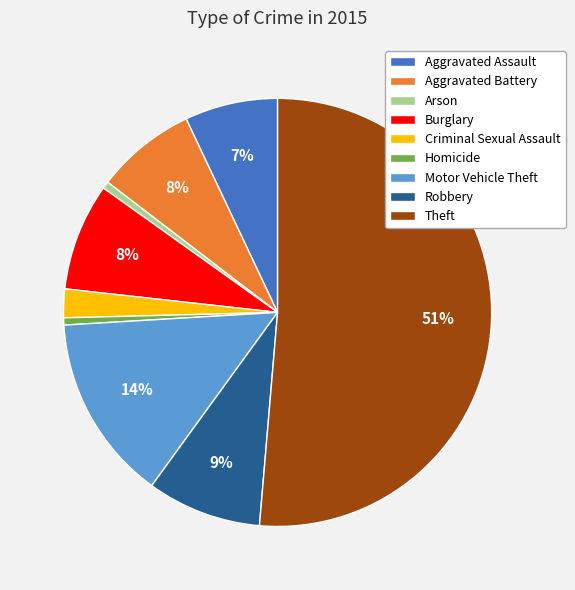

Do Motor Vehicle Theft and Homicide together represent more than half of the pie?

No